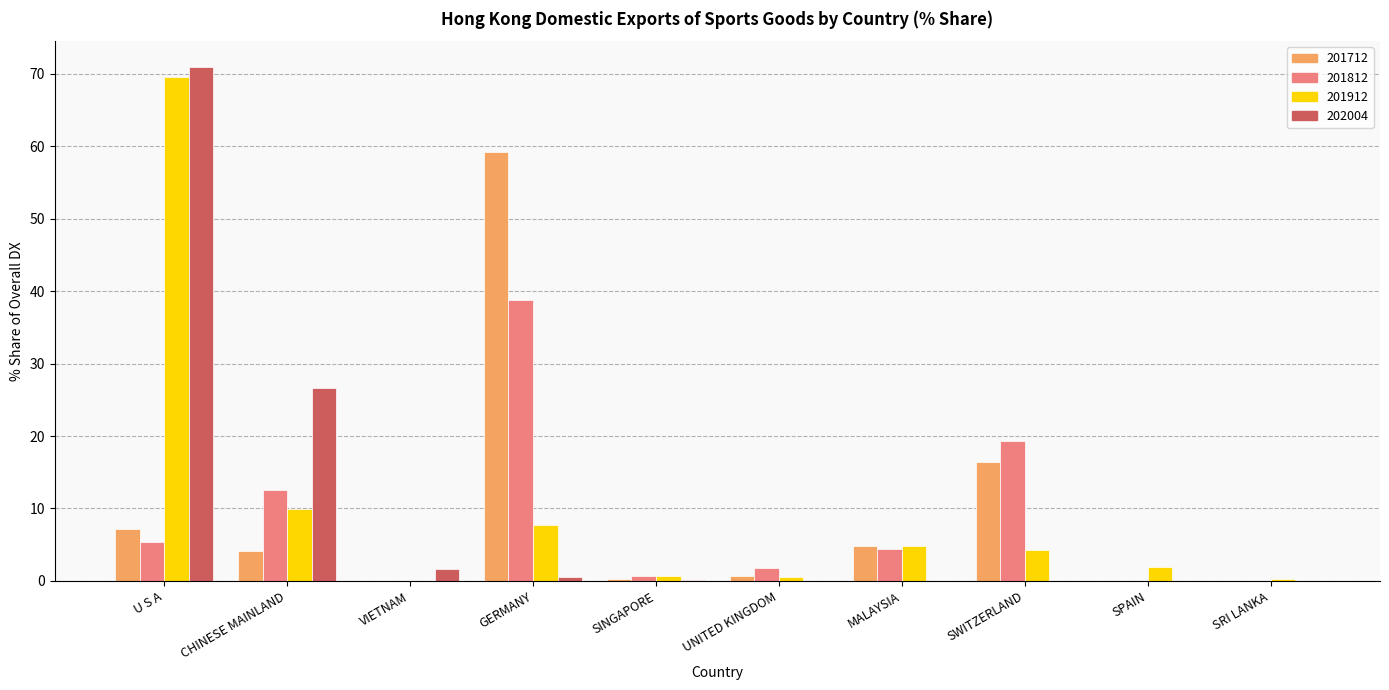

Is the value of 201712 at SPAIN greater than the value of 202004 at VIETNAM?

No